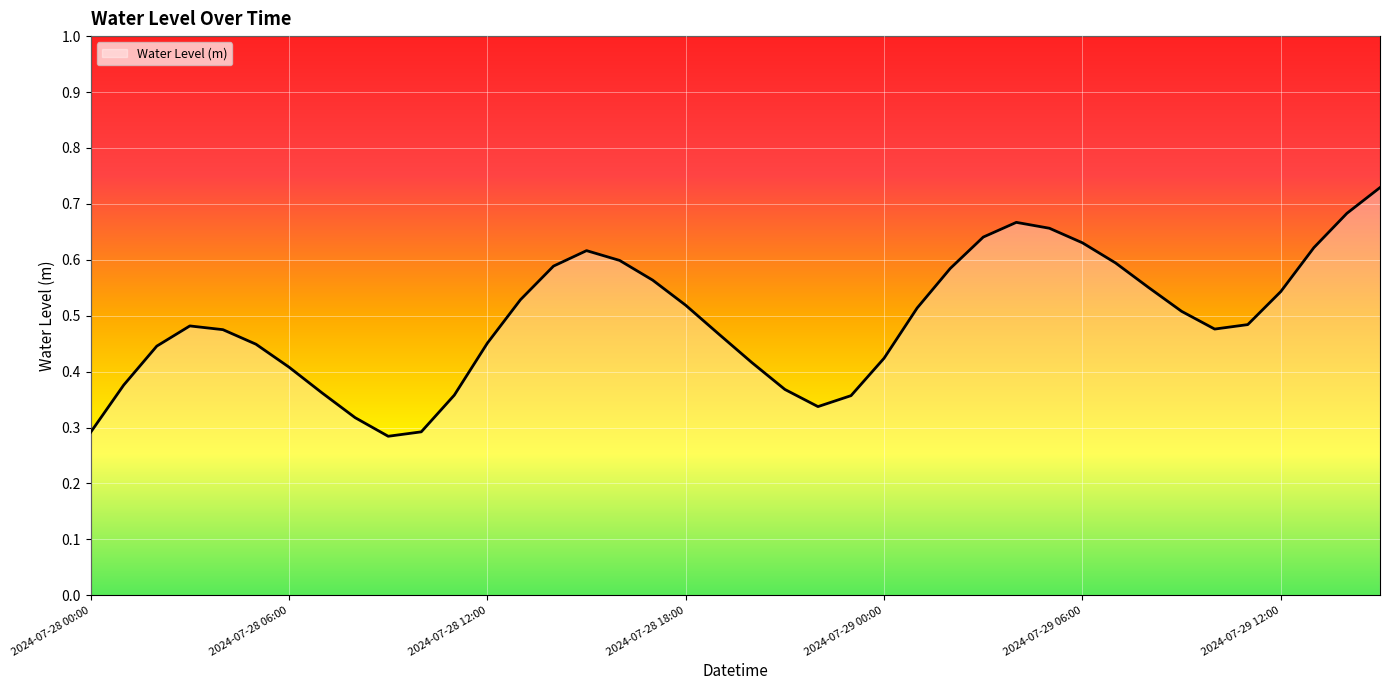

What is the sum of all values?

19.7